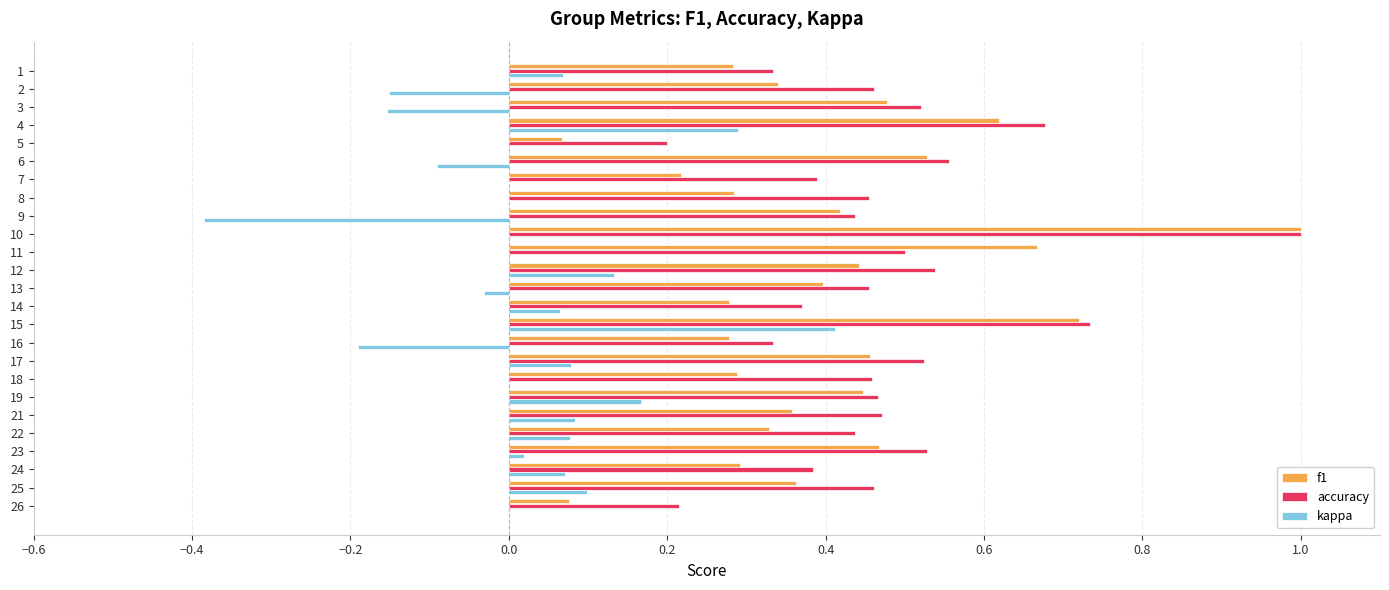

True or false: f1 has a value of 0.5 at 3.

True